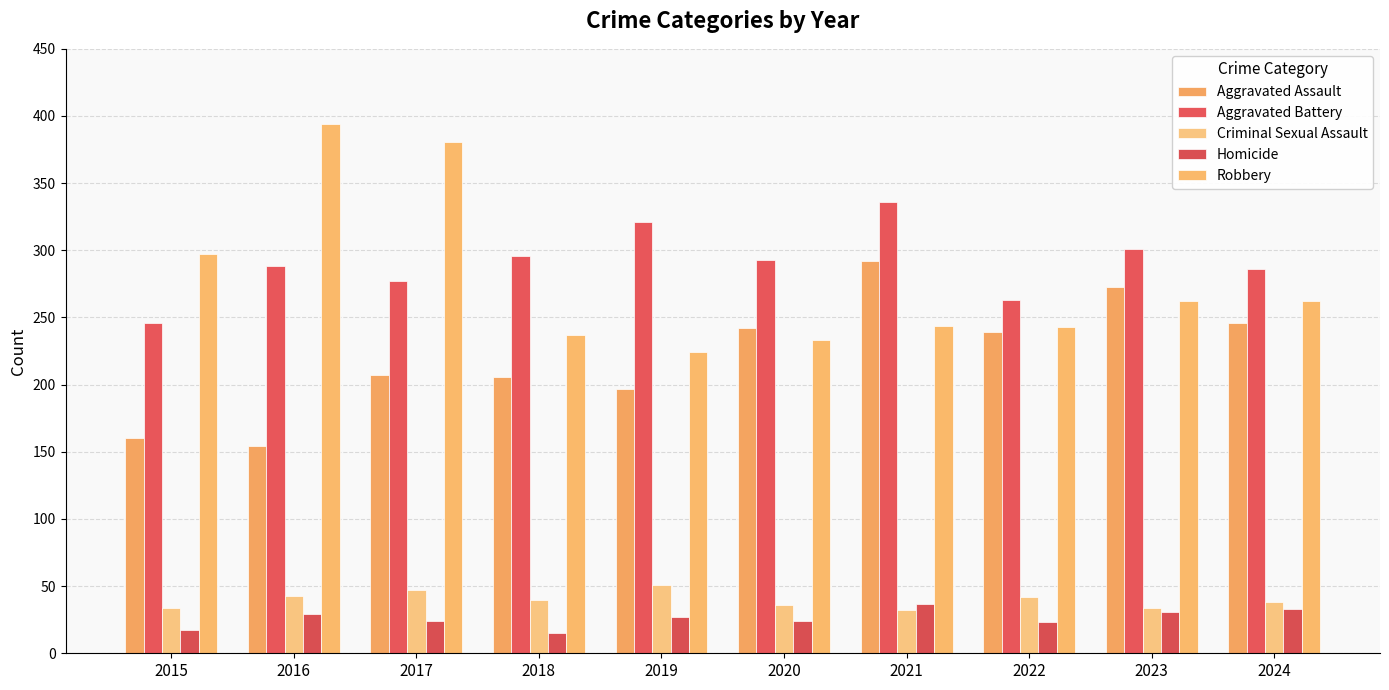

What is the maximum value for Aggravated Assault?

292